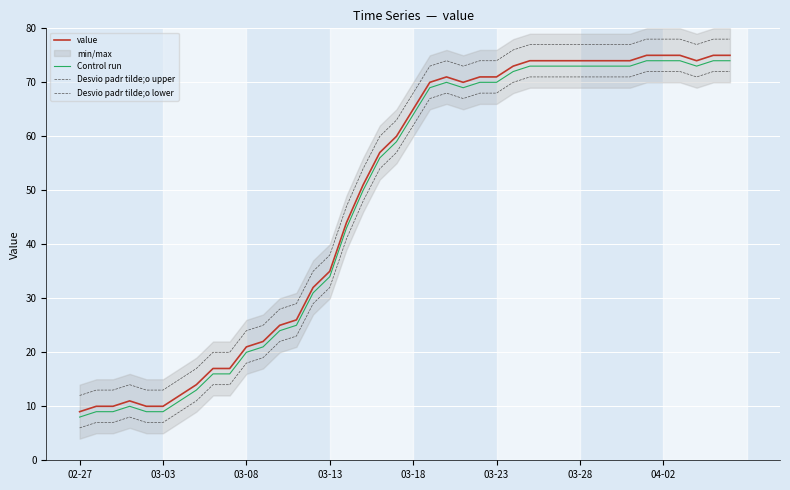

The value series shows 74 at 29. True or false?

True